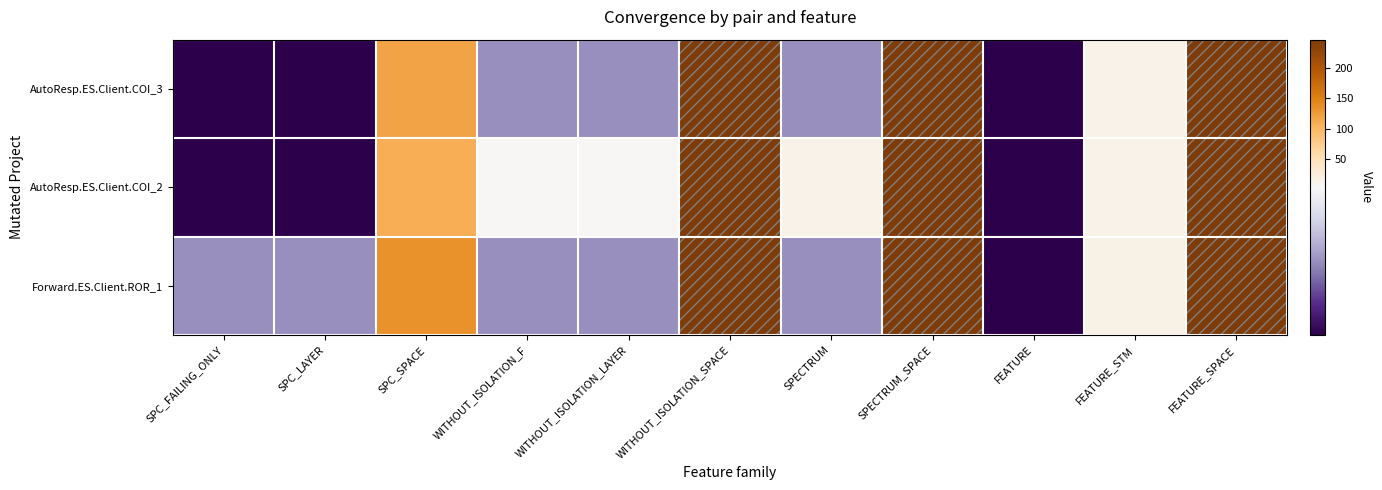

What is the minimum value shown in the chart?

1